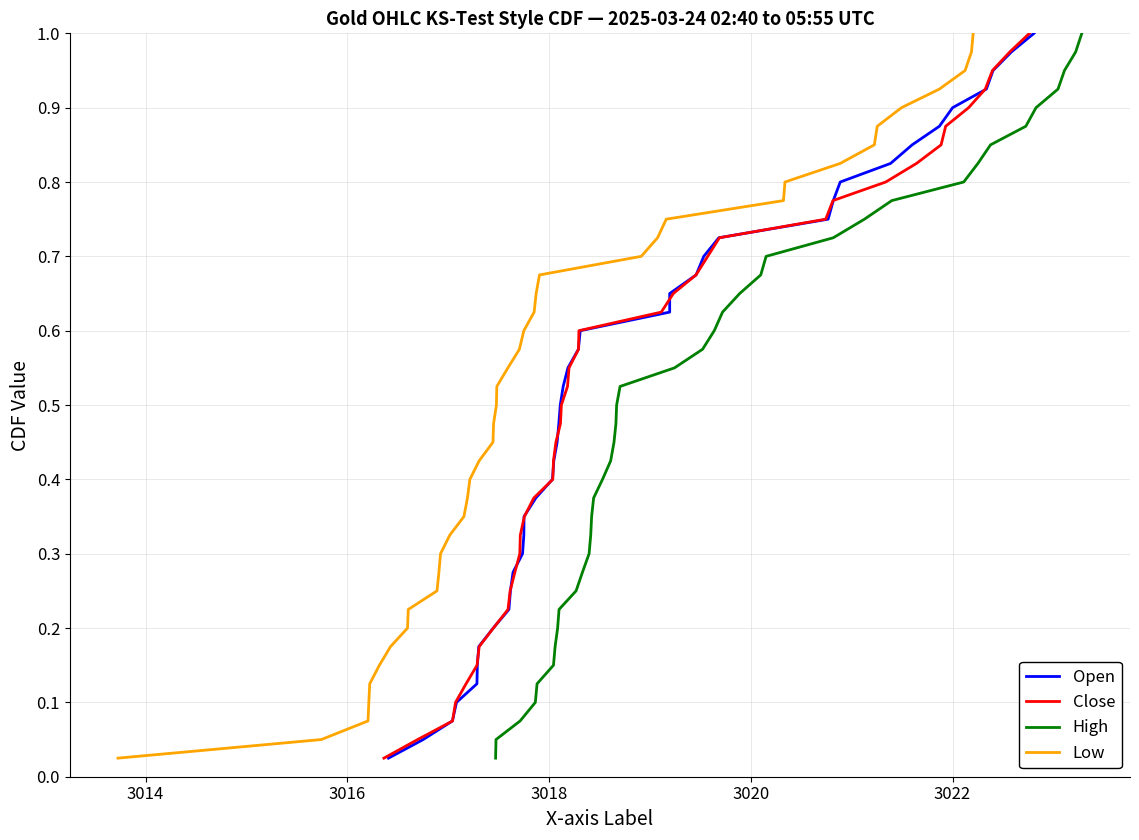

How many lines are shown in the chart?

4